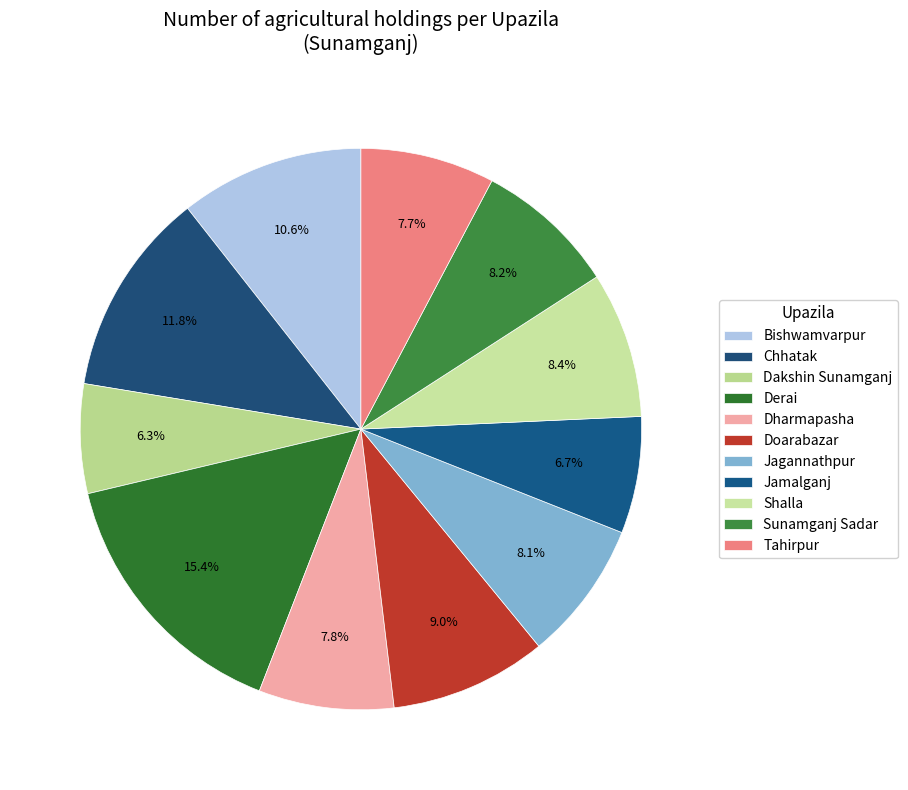

Count the number of slices in the pie.

11